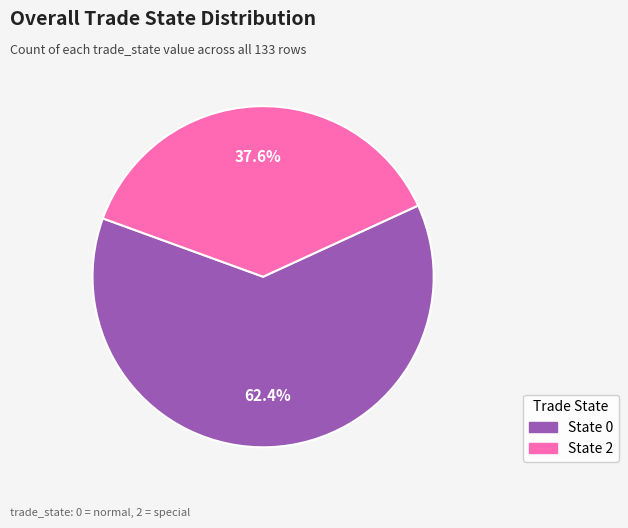

Combined, do State 2 and State 0 account for over 50%?

Yes